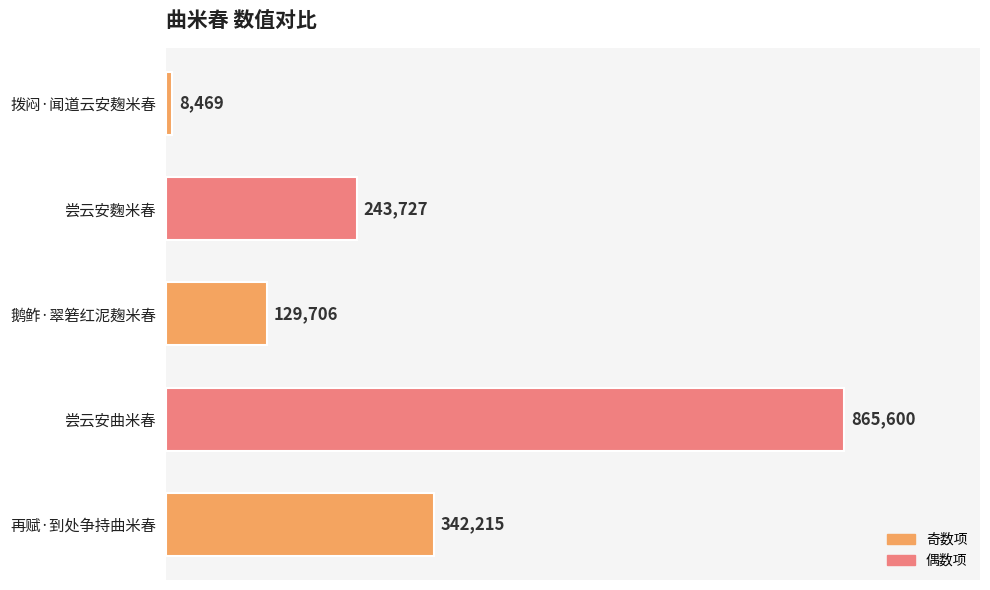

The chart shows a value of 120175 at 尝云安麴米春. True or false?

False